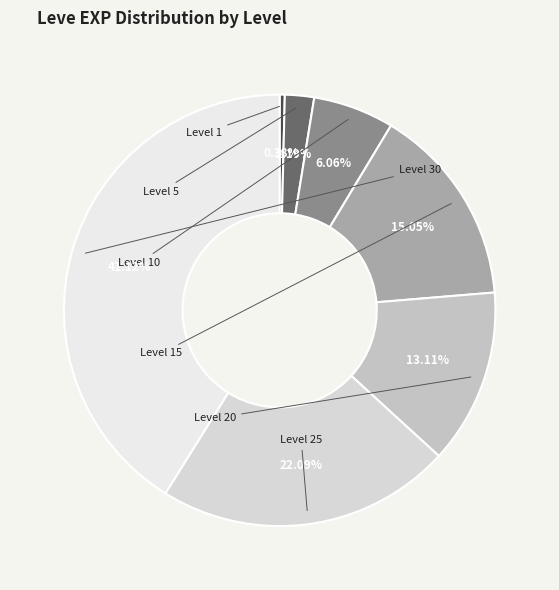

How many segments does this pie chart have?

7